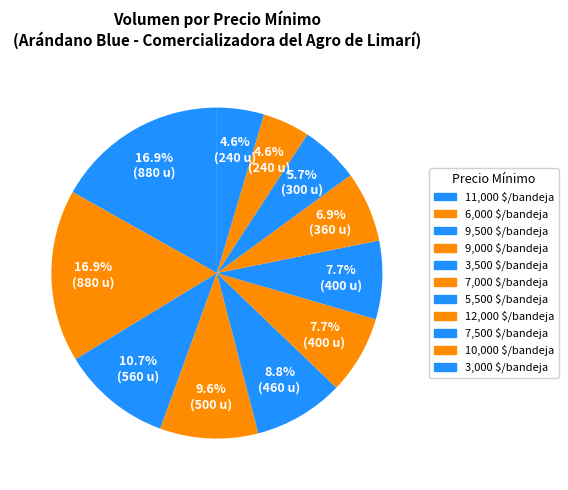

Count the number of slices in the pie.

11